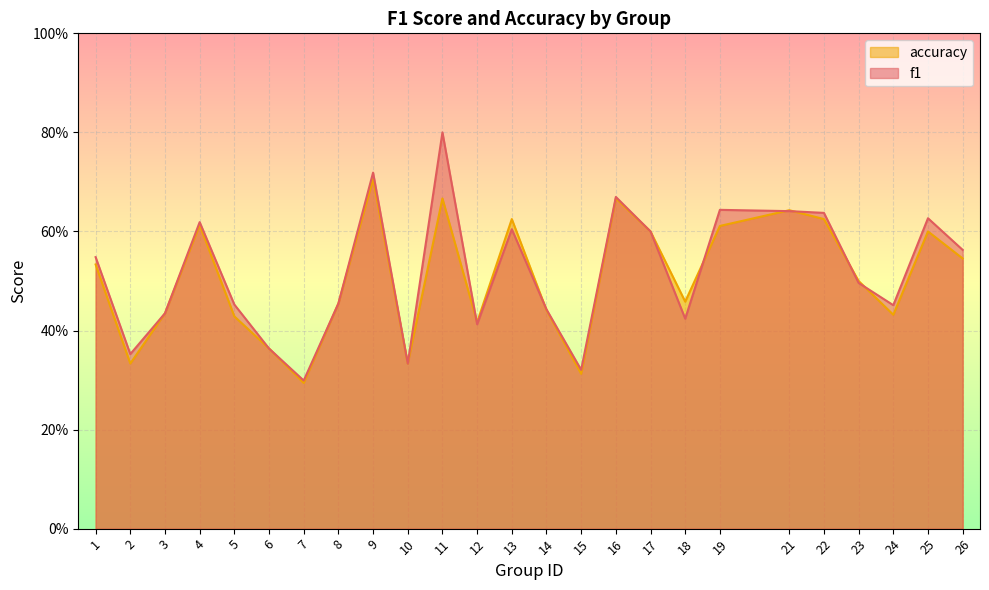

True or false: accuracy has more than 1 interior local peaks.

True